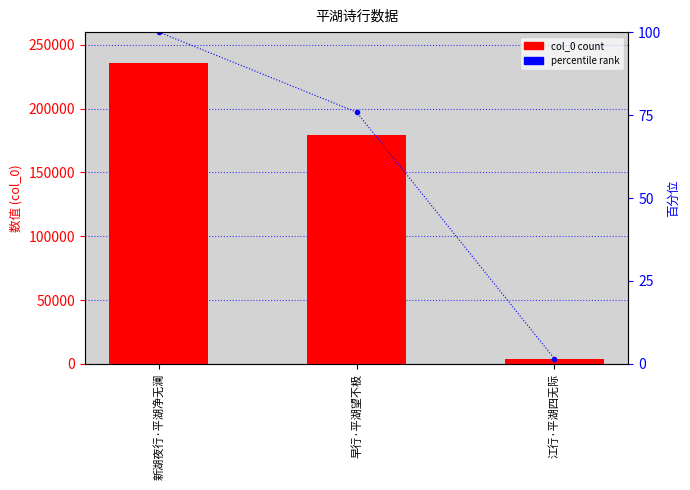

True or false: col_0 has a value of 240668.0 at 早行·平湖望不极.

False